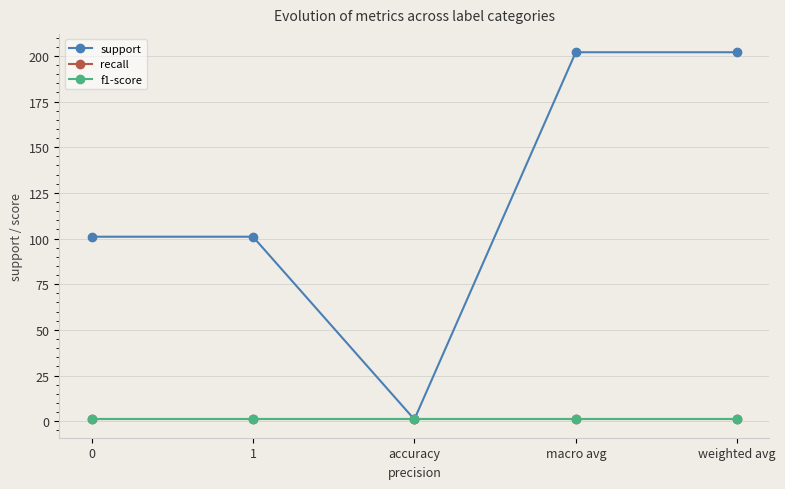

True or false: support and recall intersect in this chart.

False